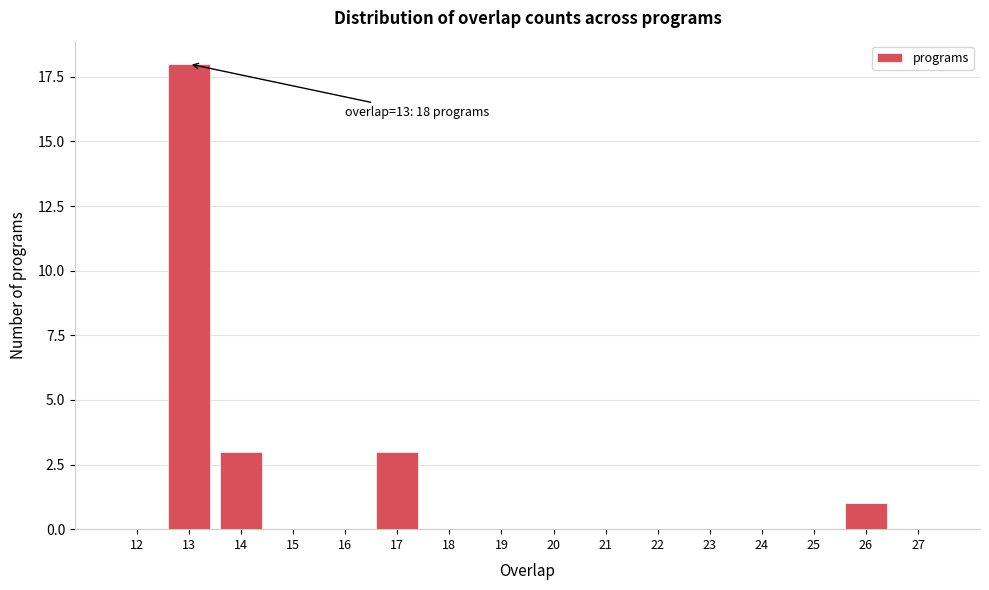

Reading left to right, extract all data points from this chart.

12=0	13=18	14=3	15=0	16=0	17=3	18=0	19=0	20=0	21=0	22=0	23=0	24=0	25=0	26=1	27=0